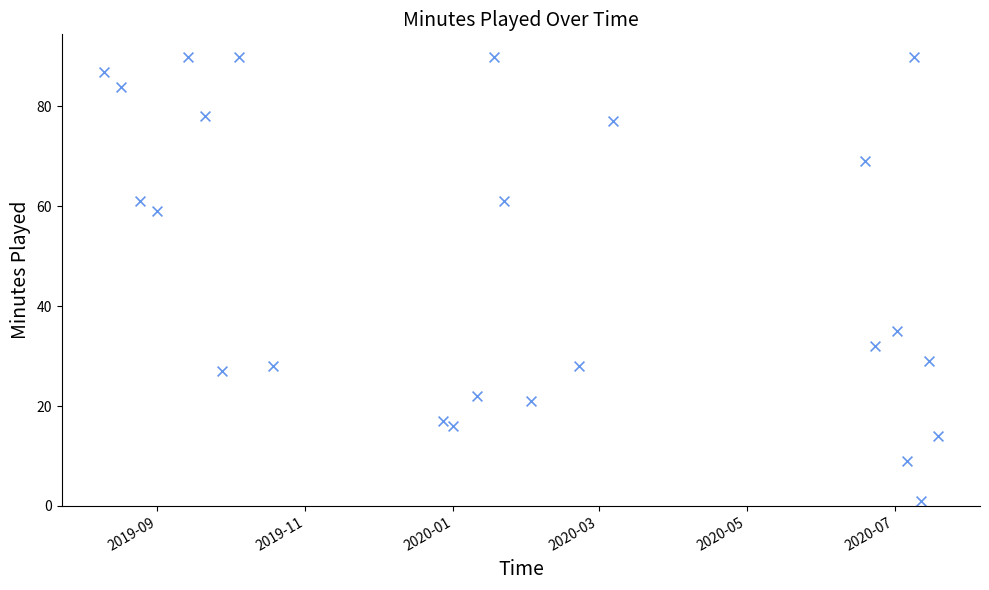

What Y value in the scatter plot is closest to 45?

35